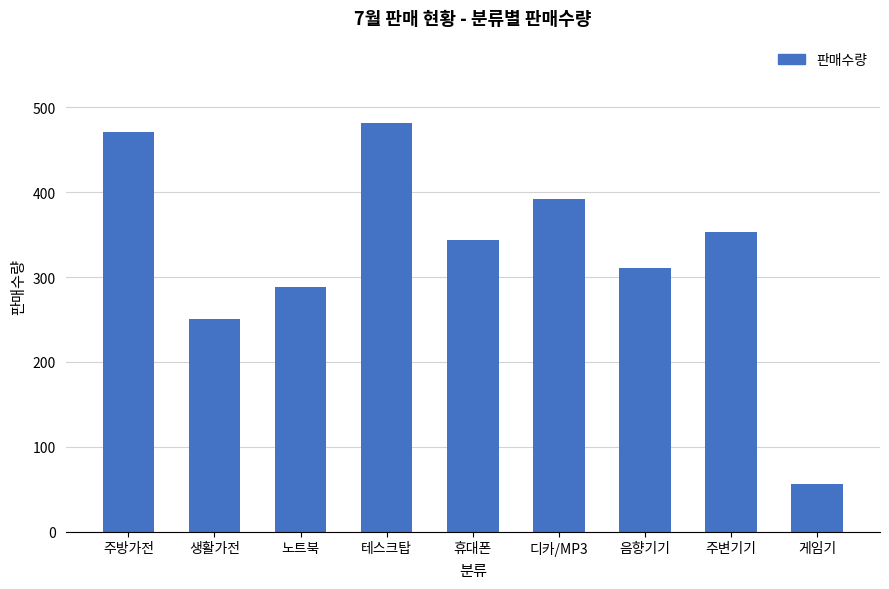

What position from the left is 주변기기?

8